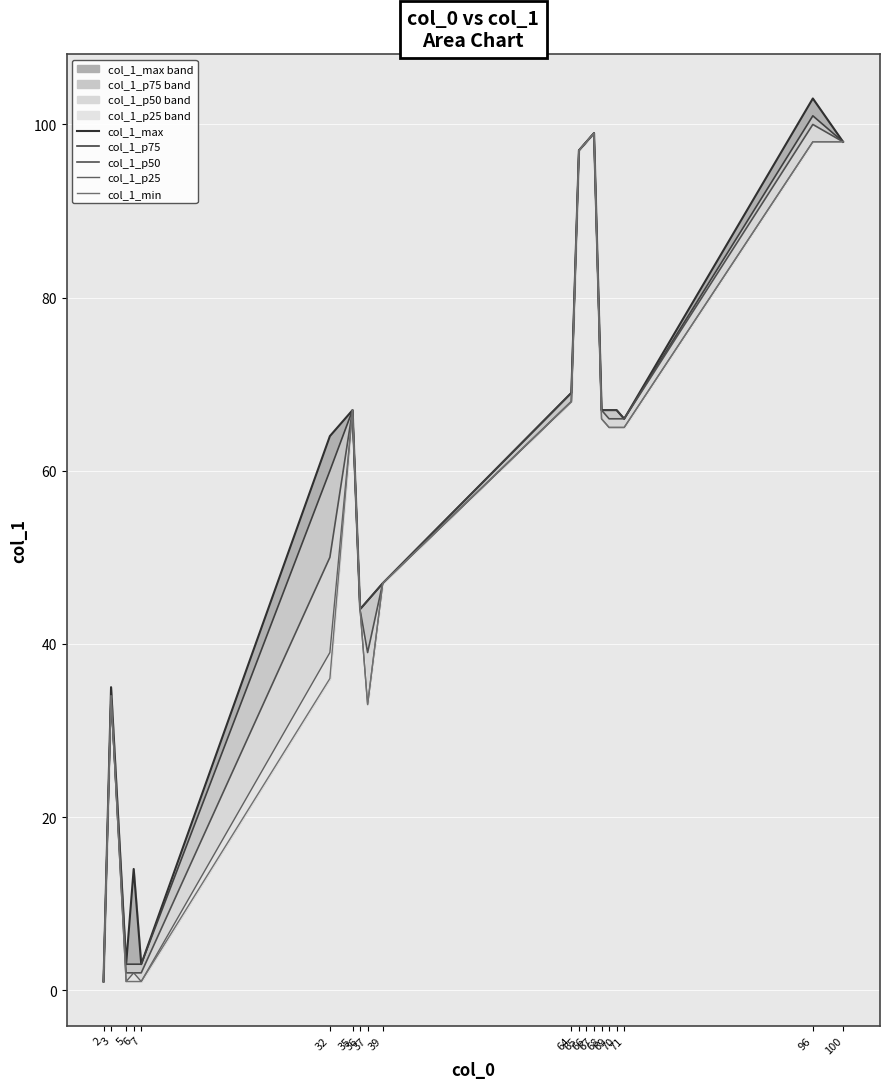

True or false: col_1_p50 and col_1_max cross at least once.

False